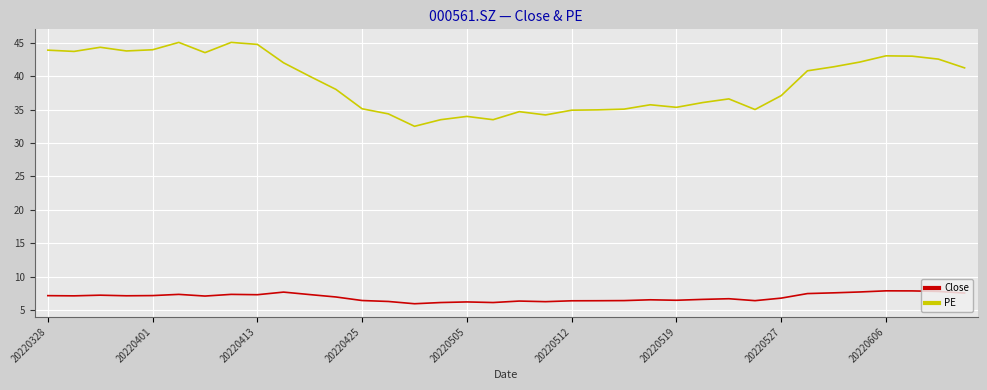

Which series has the largest range (max minus min)?

PE